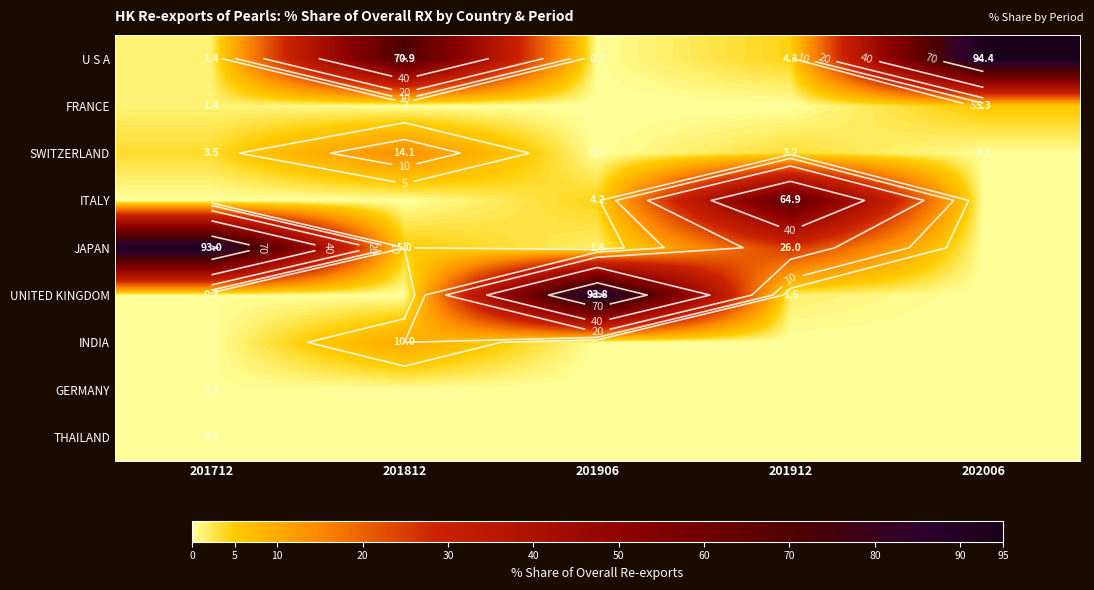

What is the approximate value of JAPAN at 201912?

26.0